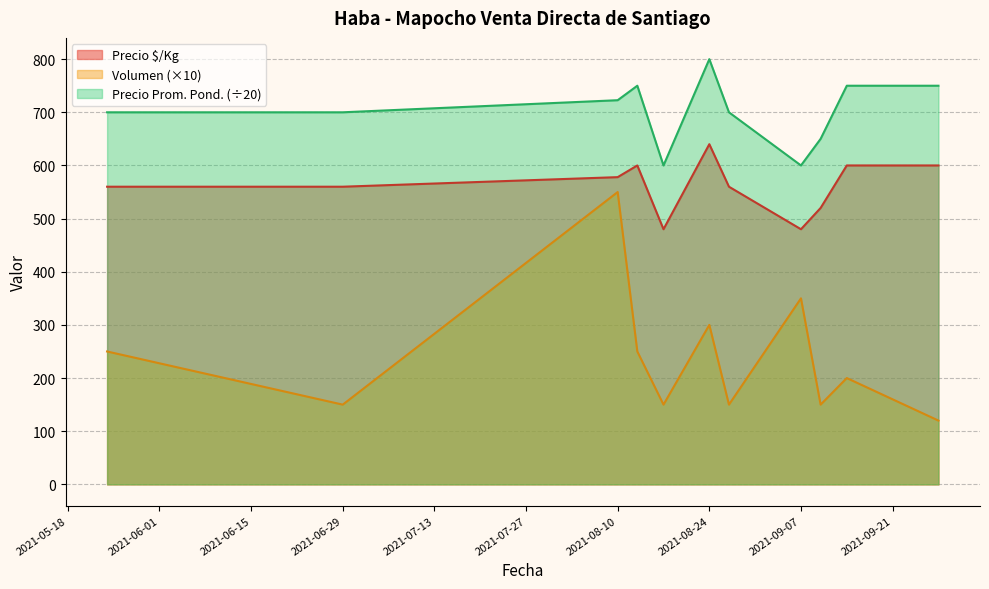

Rank the series by their maximum value, from highest to lowest.

Precio promedio ponderado, Precio $/Kg, Volumen